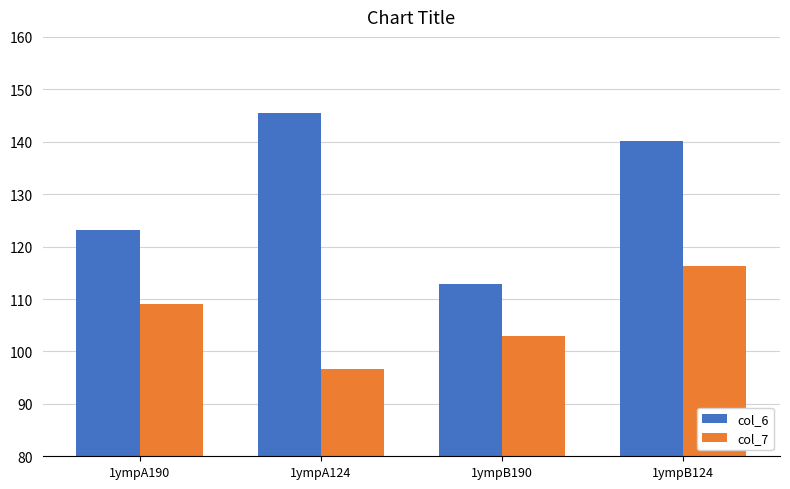

What is the difference between the maximum and minimum values in the col_7 series?

19.7